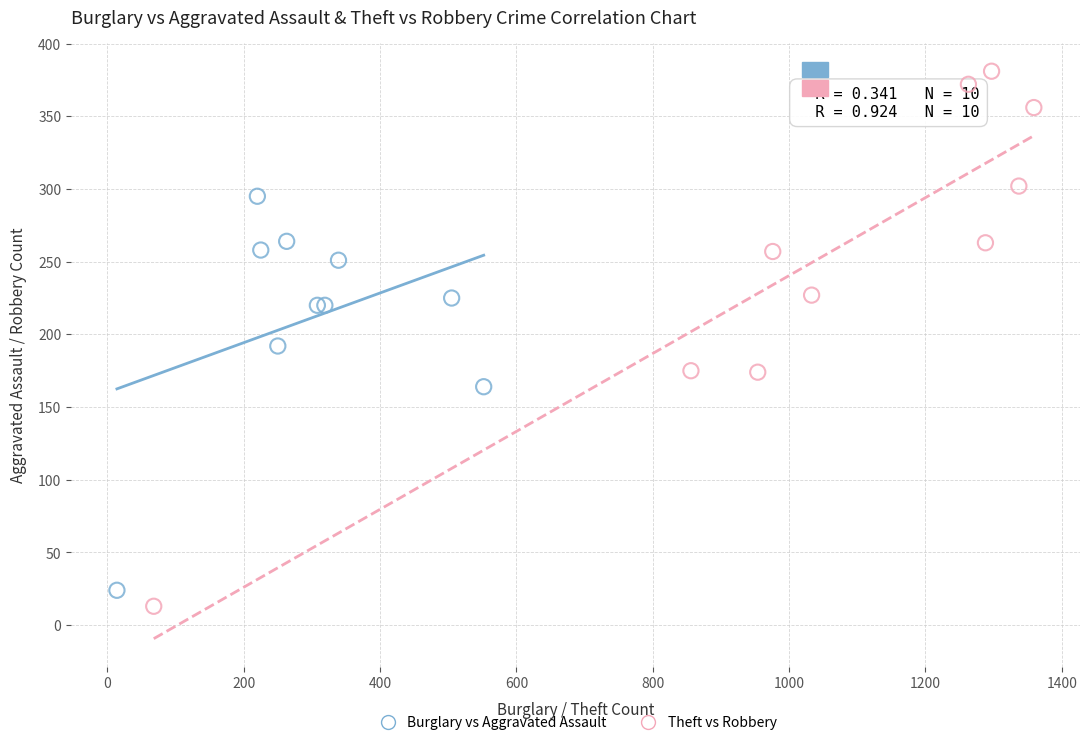

Which series has the largest Y range (max minus min)?

Theft vs Robbery